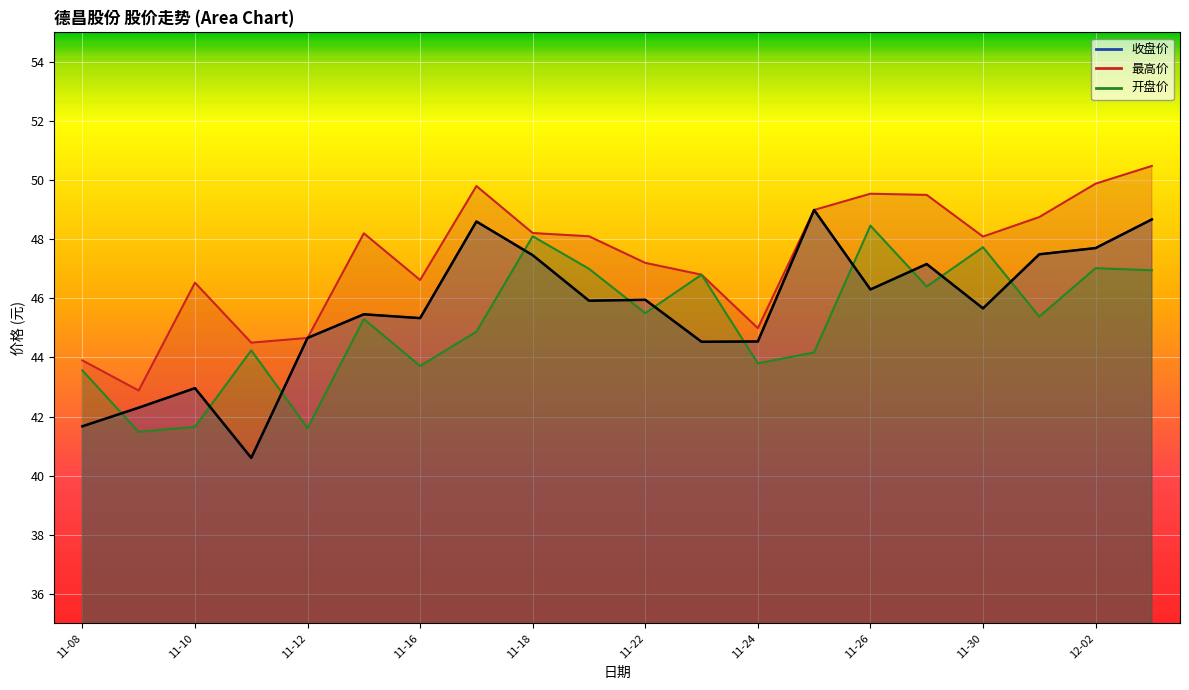

What is the lowest value of the 最高价 series?

42.9